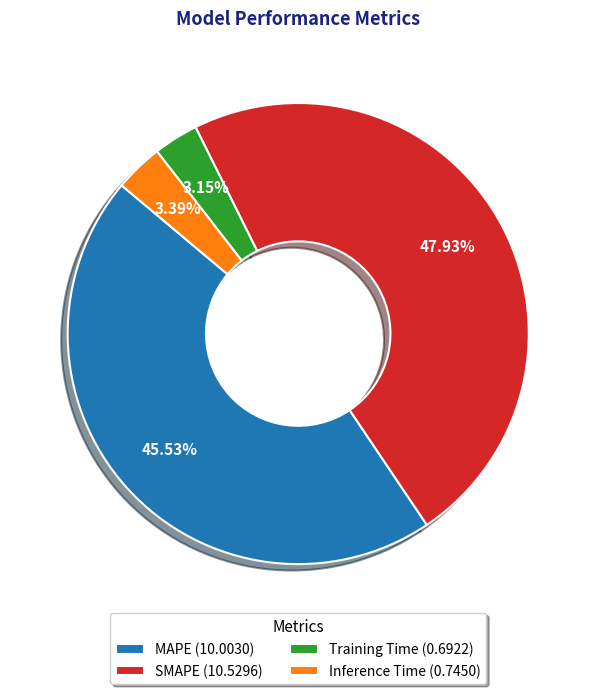

The SMAPE slice represents 42% of the pie. True or false?

False